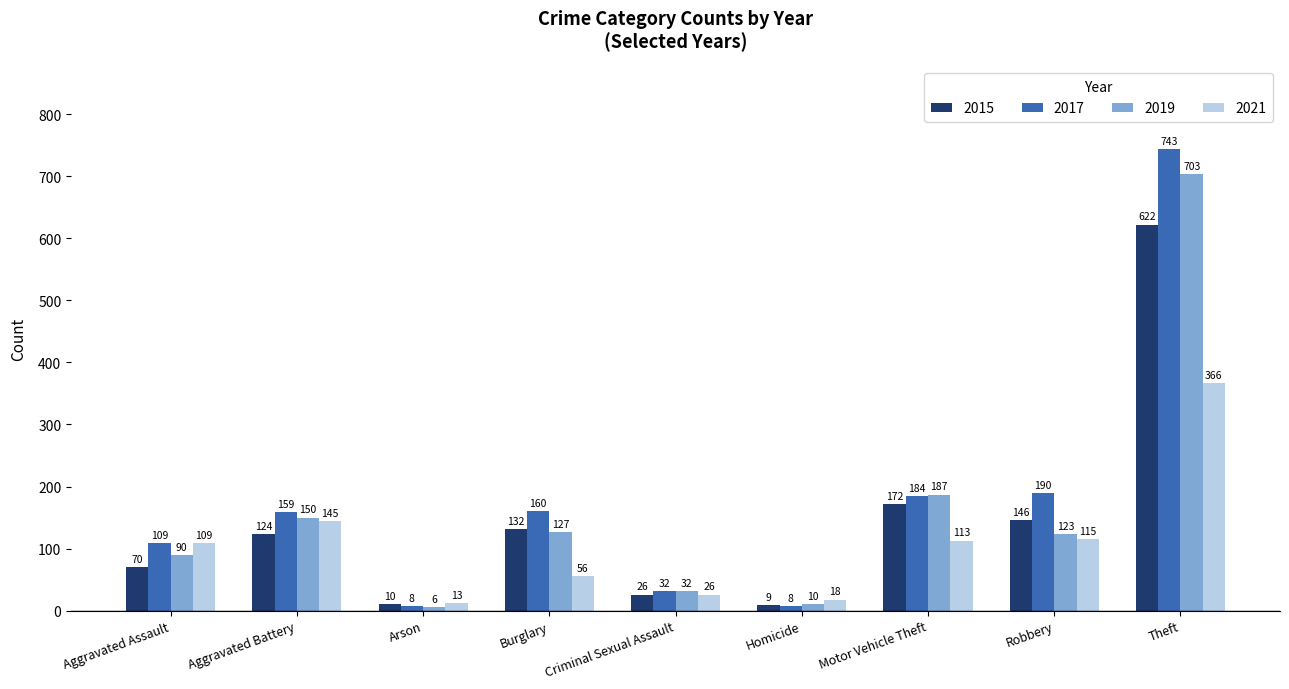

What is the value of the 2017 bar at the 5th from the left?

32